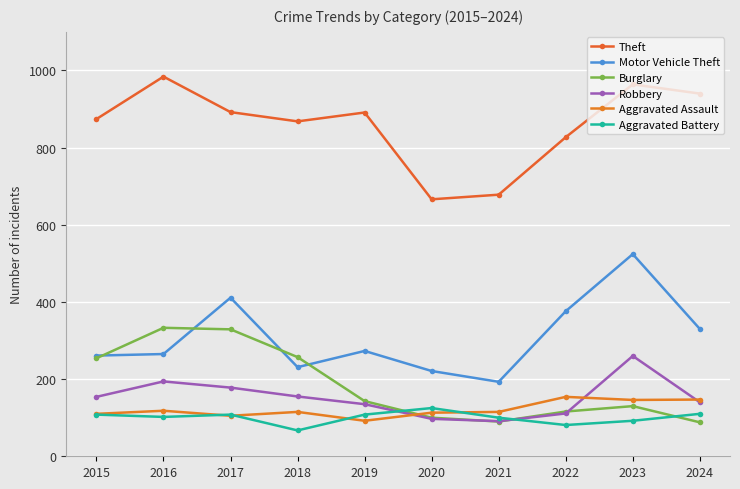

Does the chart have visible grid lines?

Yes